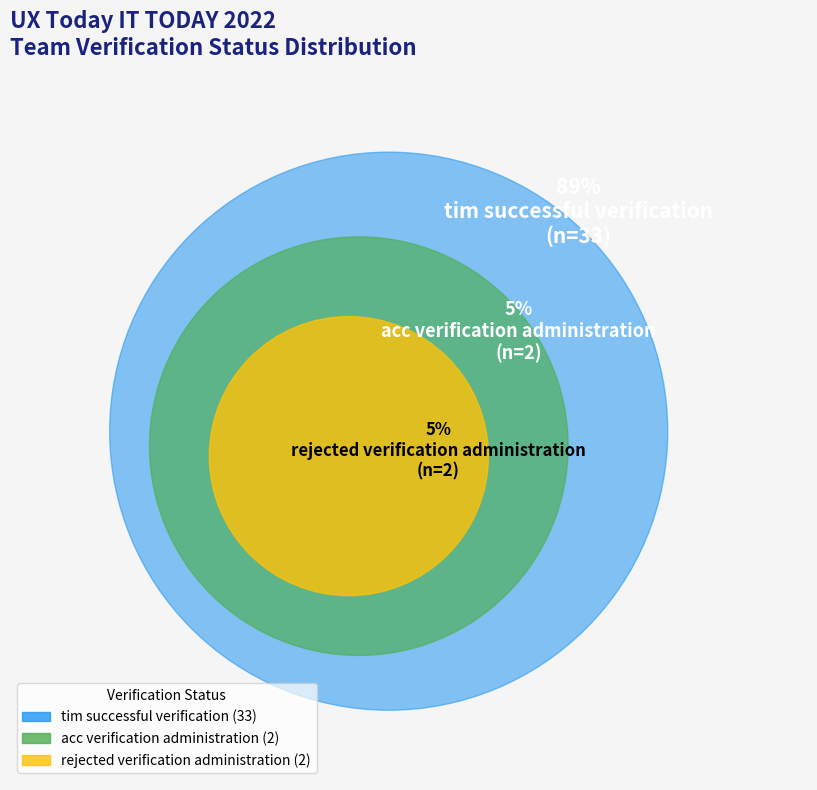

To the nearest percent, what is the average slice percentage?

33%